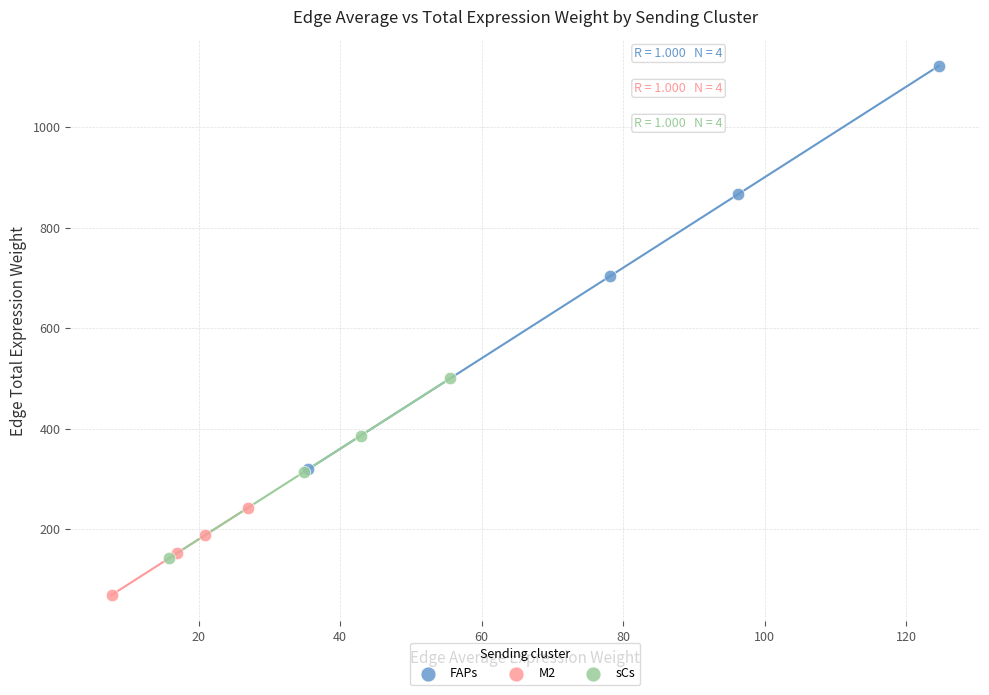

Which series has the widest spread of Y values?

FAPs